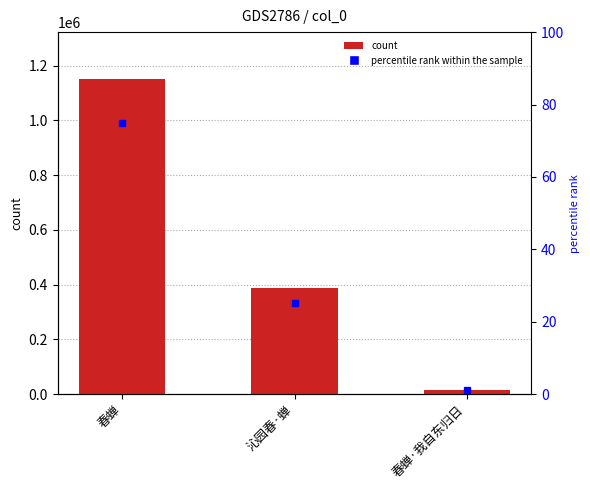

Reading right to left, what are all the values shown in this chart?

春蝉·我自东归日=16713	沁园春·蝉=387915	春蝉=1149729